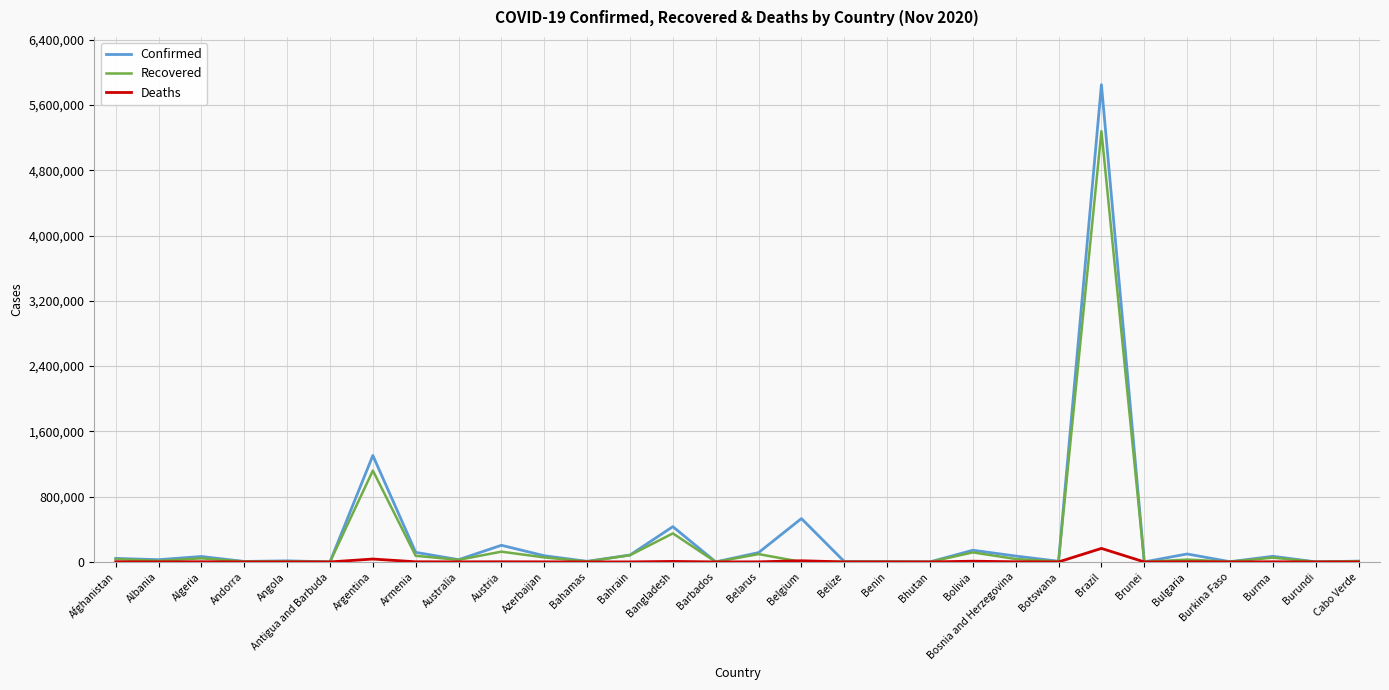

True or false: Deaths has more than 1 interior local peaks.

True